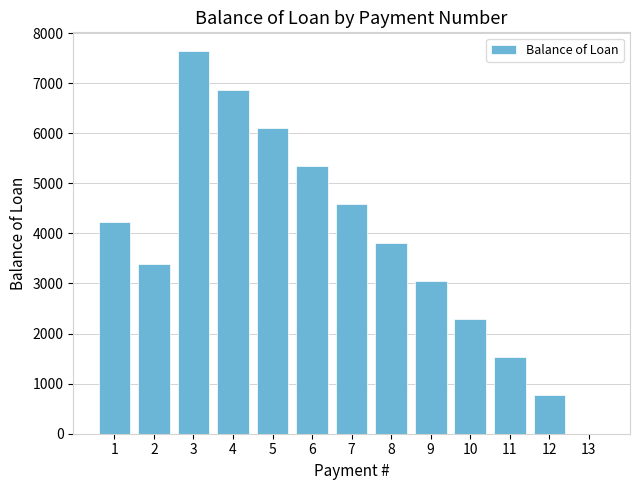

What is the sum of the values at 13 and 4?

6870.6